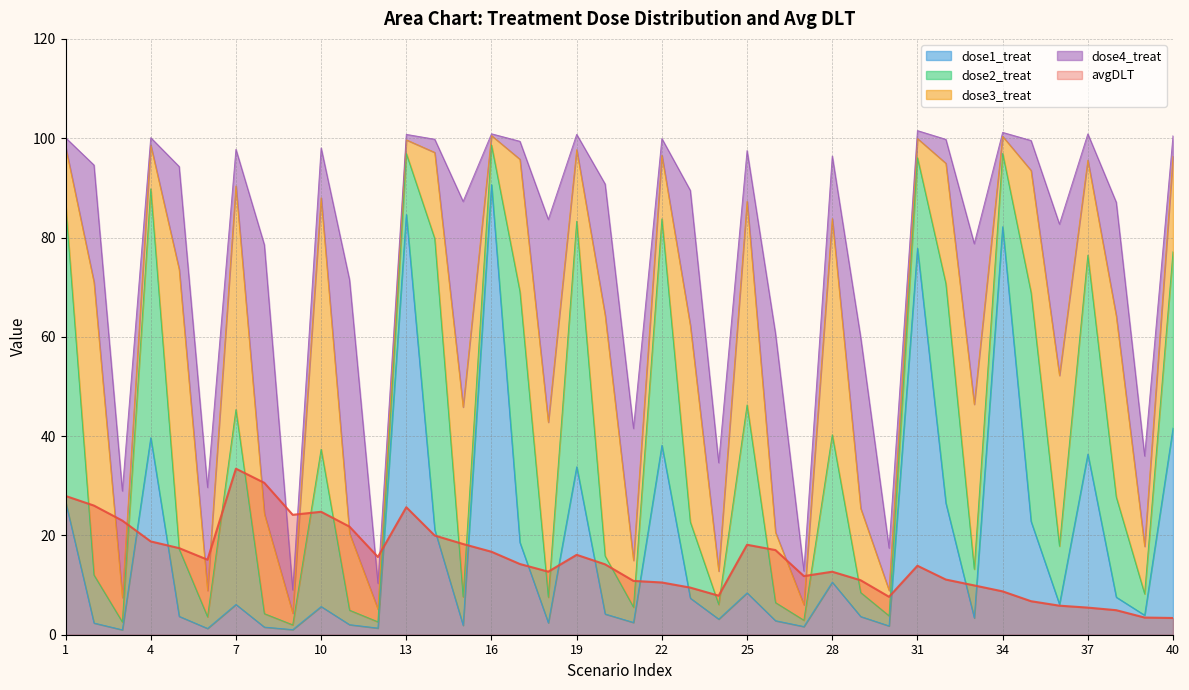

At how many categories does at least one series exceed 67?

4